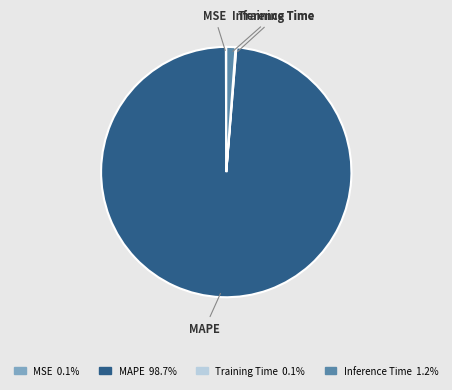

Combined, do MAPE and Inference Time account for over 50%?

Yes